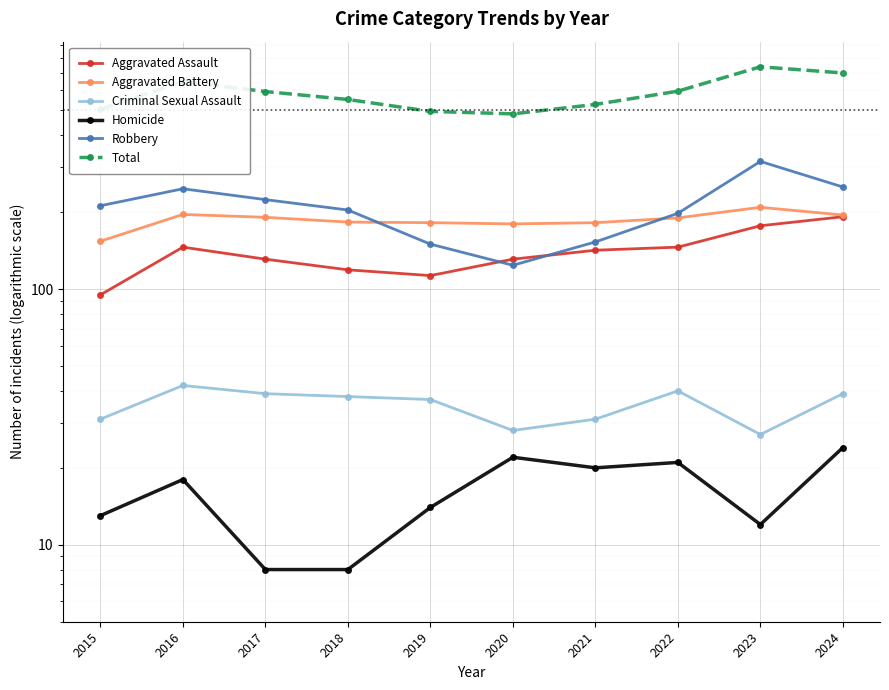

What is the sum of all Total values?

5845